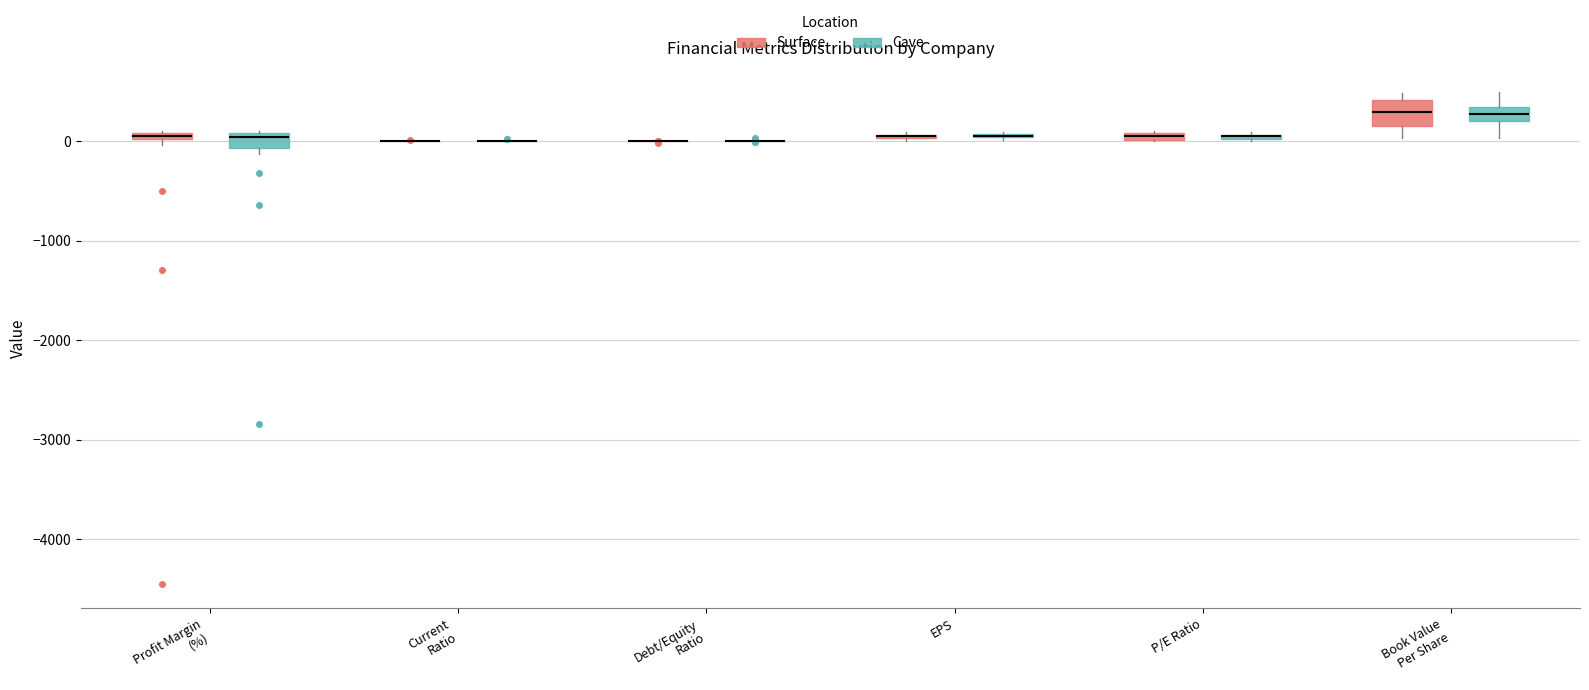

Where is the lower edge of the box for Profit Margin (%) (Surface) on the y-axis? The values are not printed on the chart, so give them approximately, as read against the axis.

0